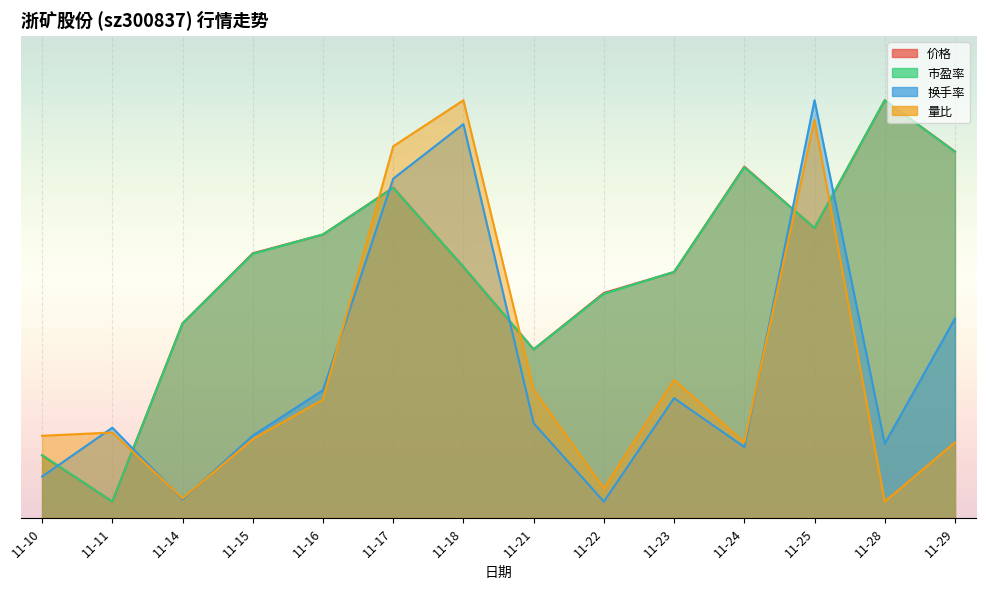

What is the value of the 市盈率 point at the 7th from the left?

31.3